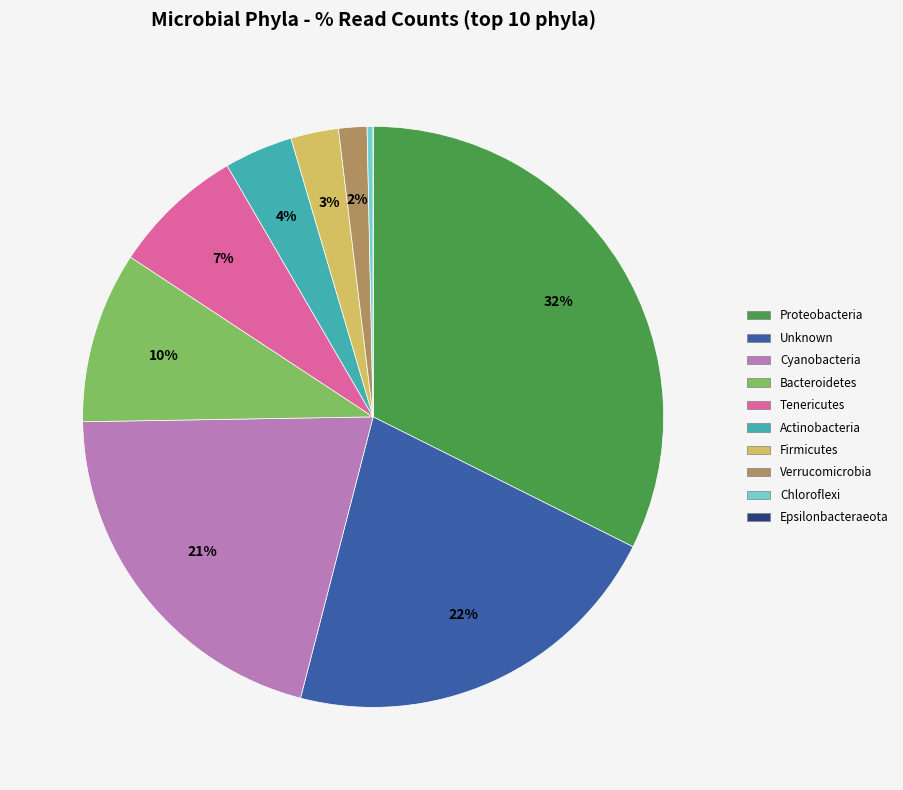

To the nearest percent, what is the average slice percentage?

10%